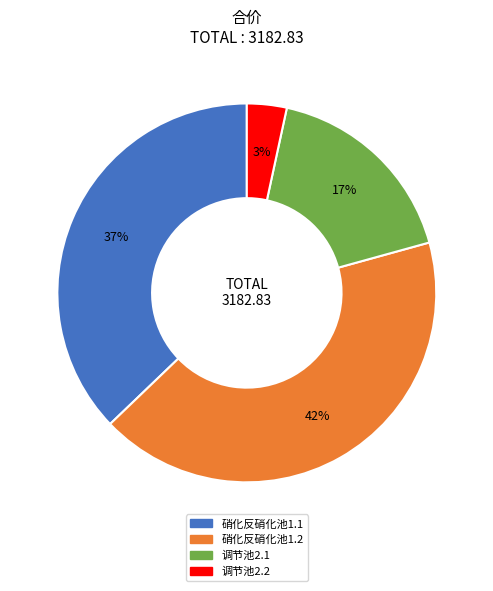

The 硝化反硝化池1.1 slice represents 52% of the pie. True or false?

False